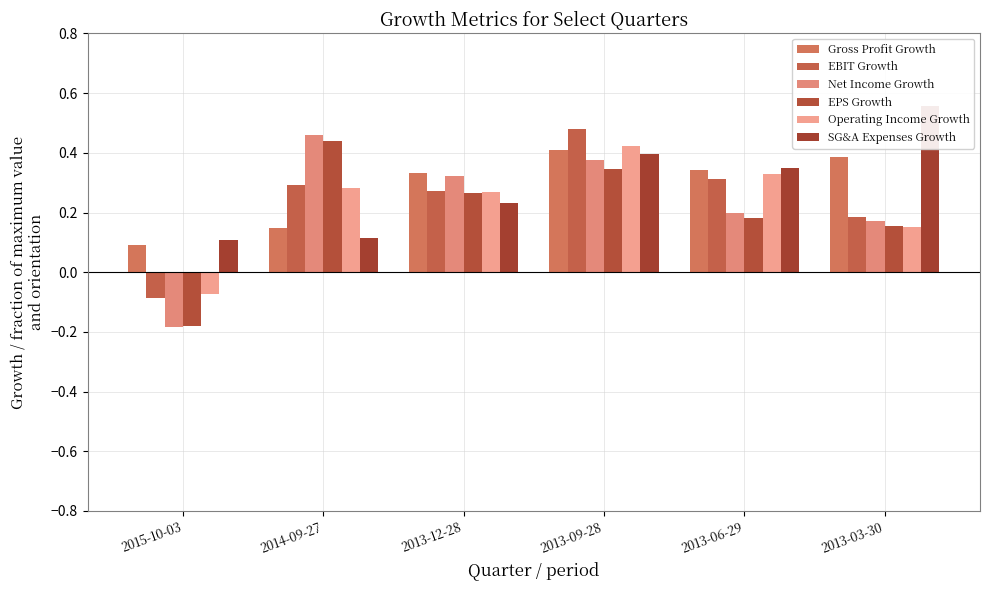

At which category is the sum across all series the highest?

2013-09-28